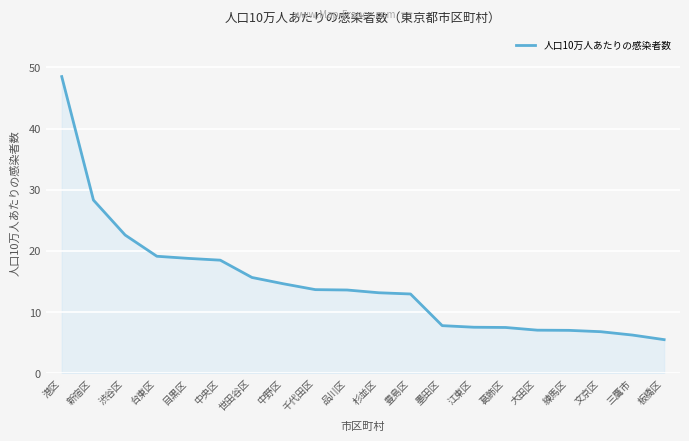

What is the change in value from 港区 to 渋谷区?

-25.9